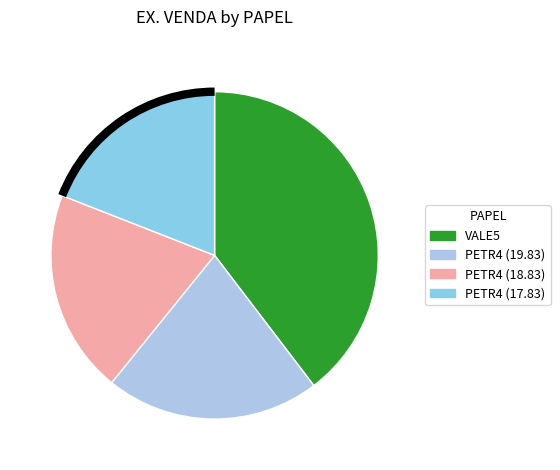

Count the number of slices in the pie.

4